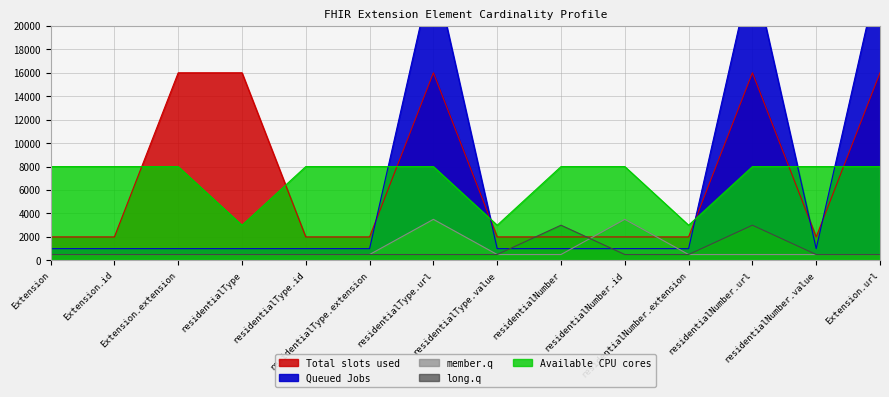

True or false: long.q and member.q cross at least once.

True